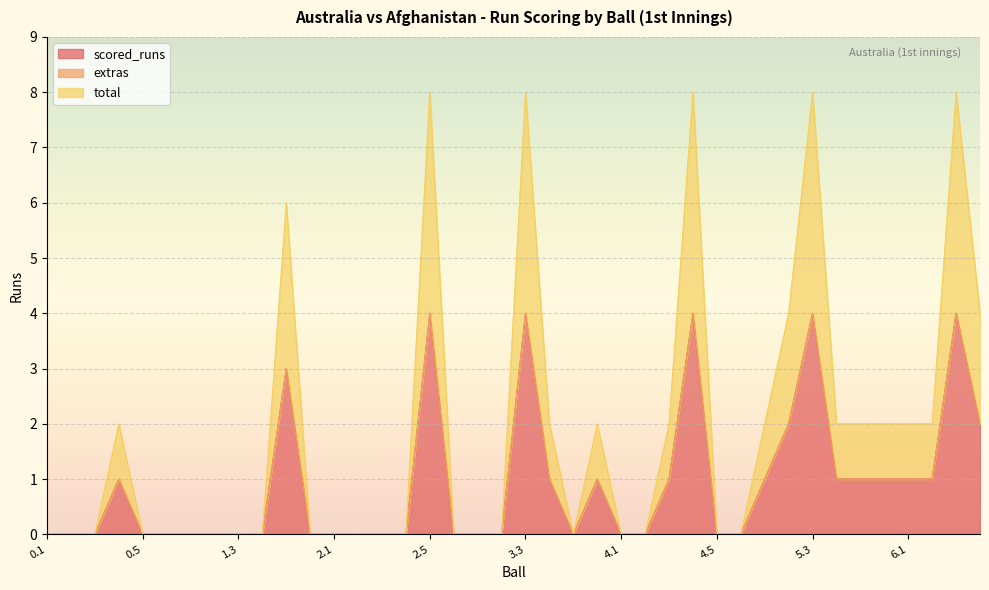

What is the value of the total point at the 24th from the left?

1